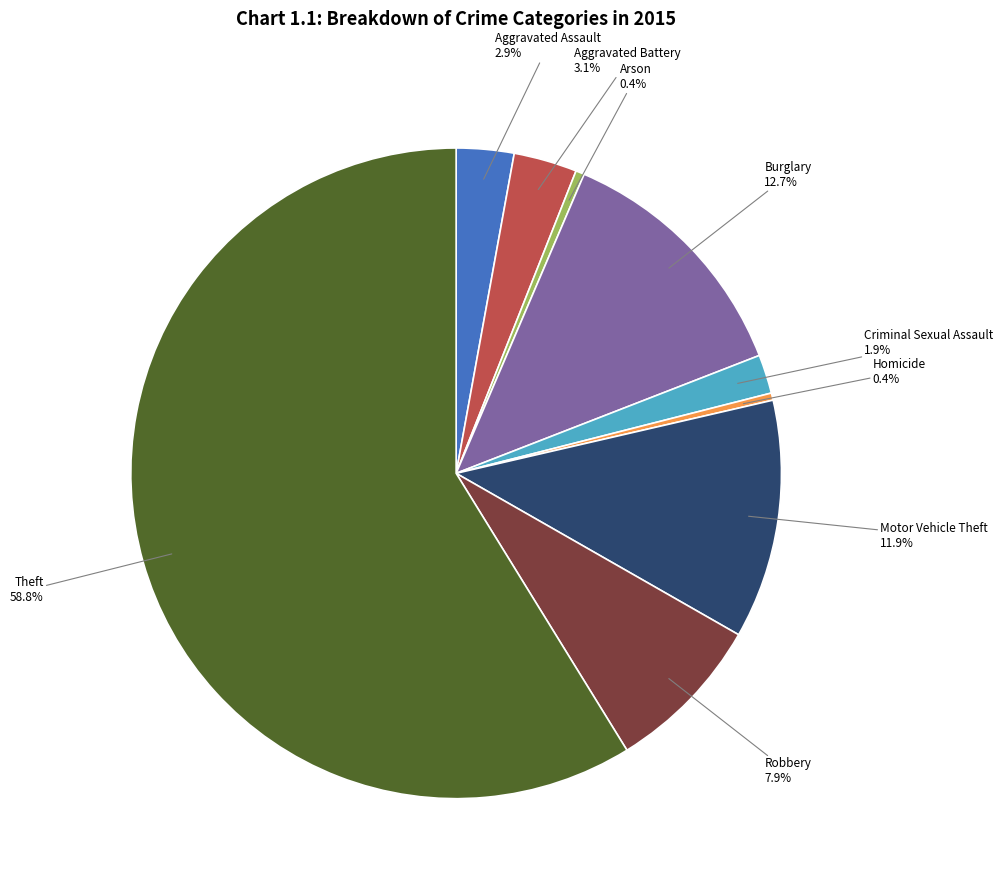

What portion of the pie excludes Robbery?

92.1%